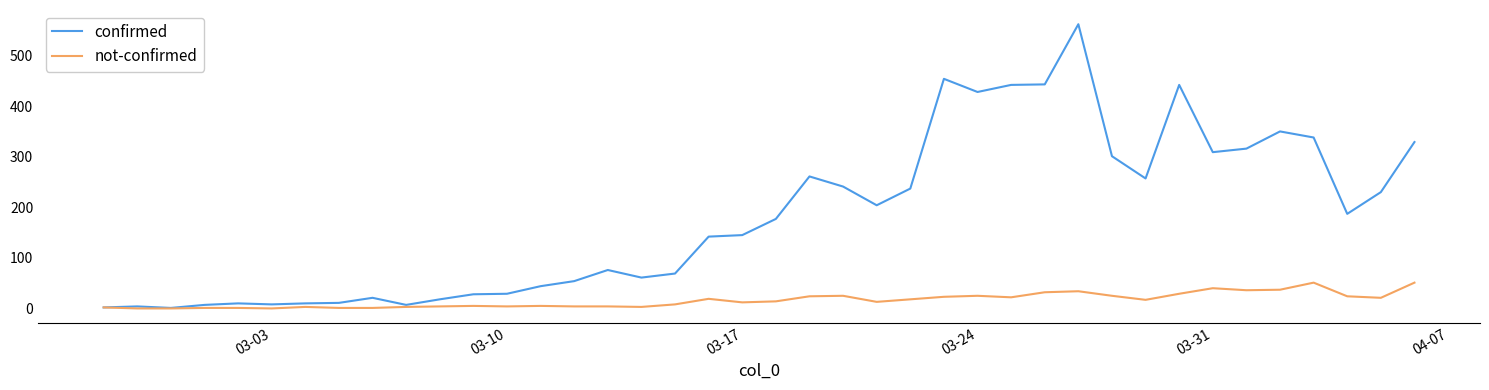

How many distinct data groups are displayed?

2